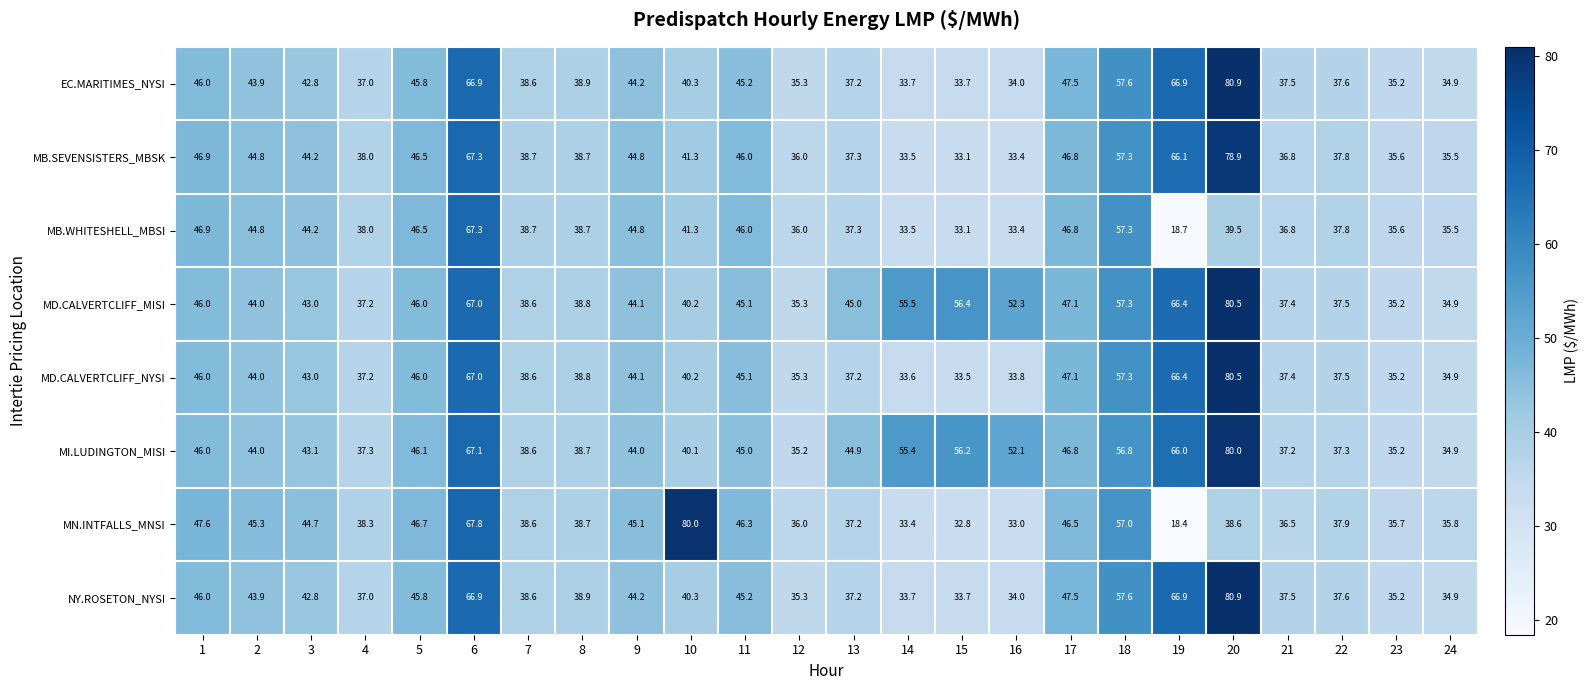

Is it true that MD.CALVERTCLIFF_MISI equals 9.1 at 7?

False